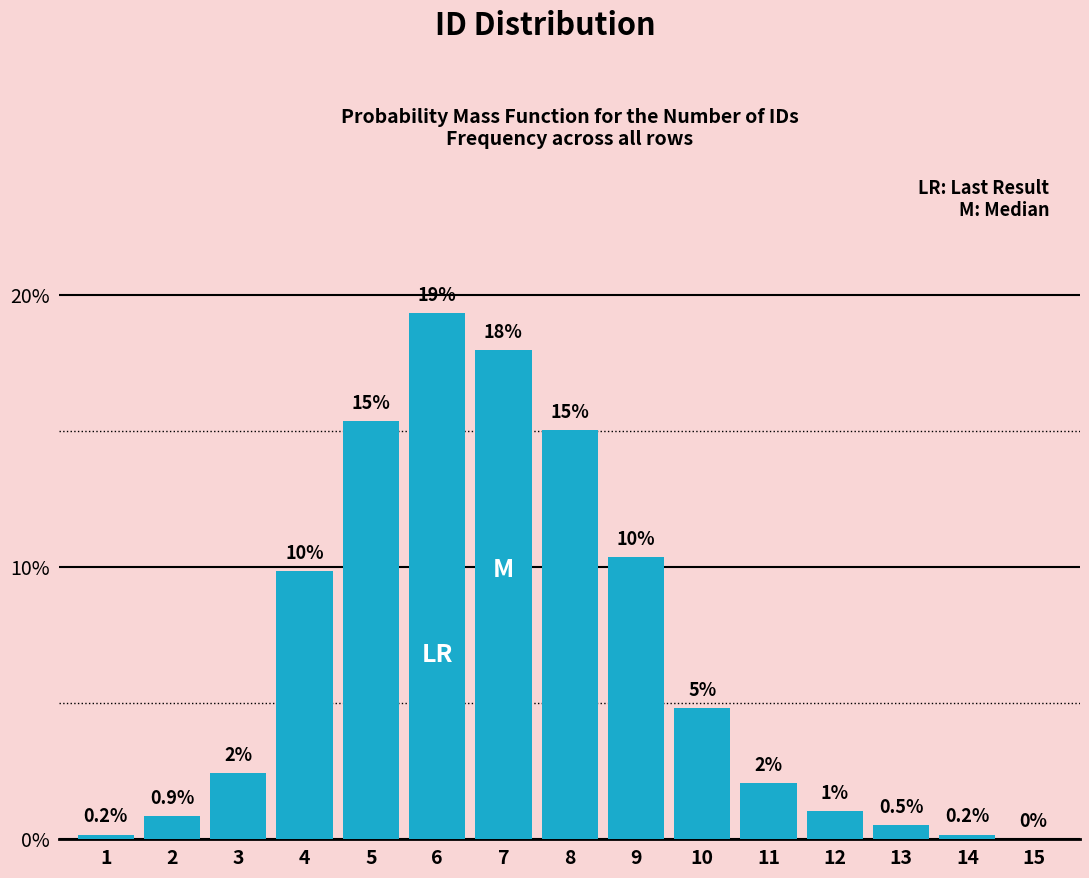

What is the maximum value shown in the chart?

19.3